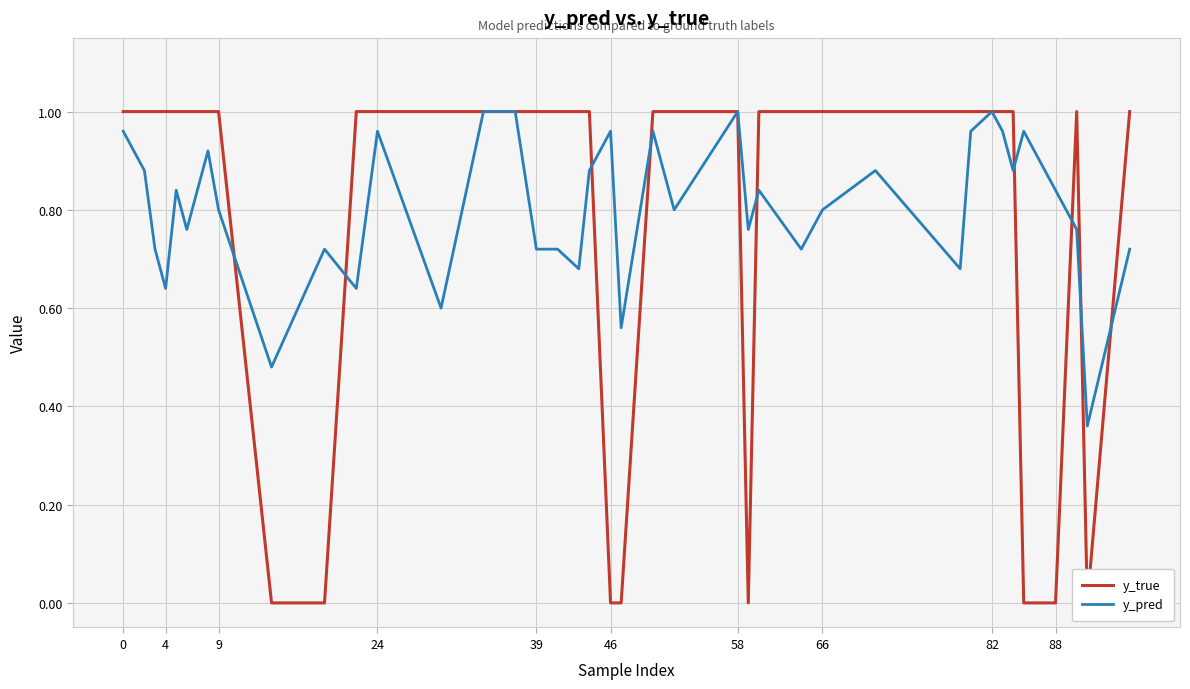

What are all the series names shown in the legend?

y_true, y_pred